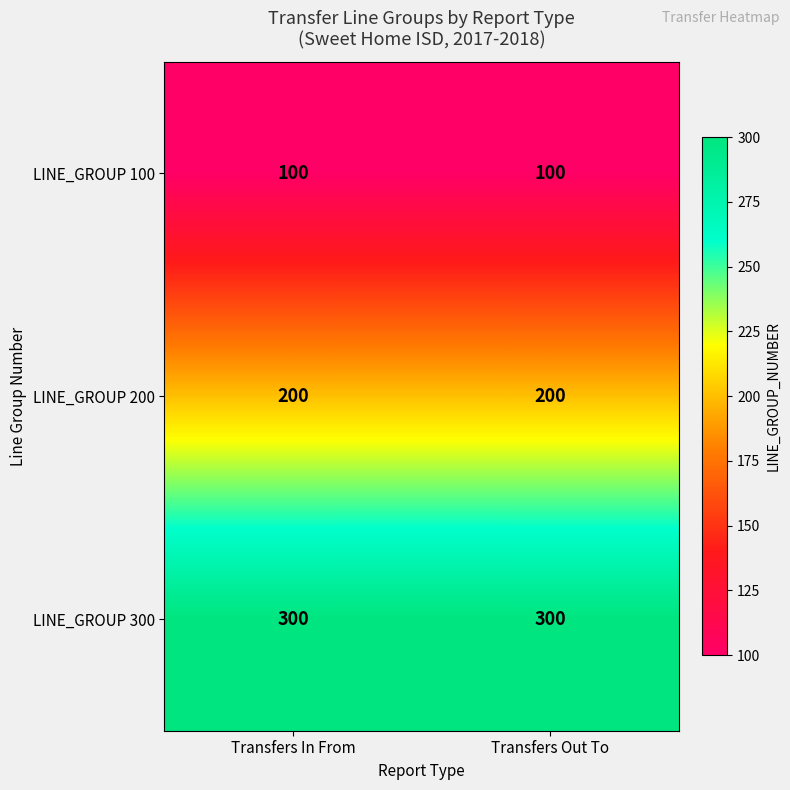

Reading left to right, extract all data points from this chart.

LINE_GROUP 100: 100	100
LINE_GROUP 200: 200	200
LINE_GROUP 300: 300	300